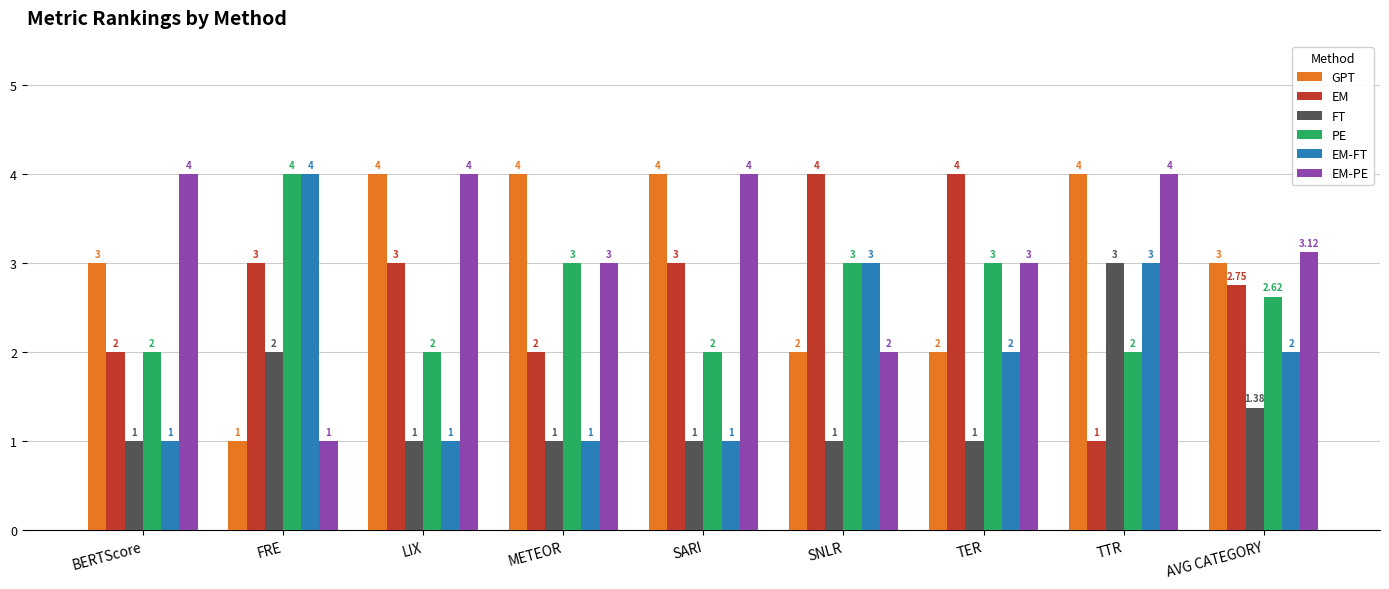

What is the label of the 2nd bar from the right?

TTR